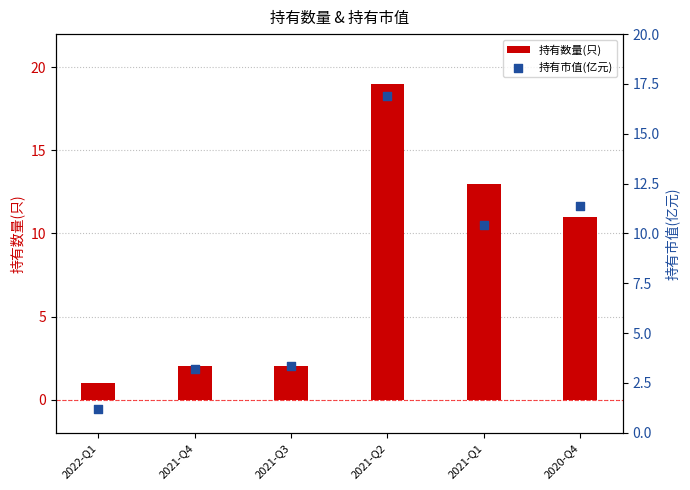

What is the total value across all series at 2021-Q4?

5.2